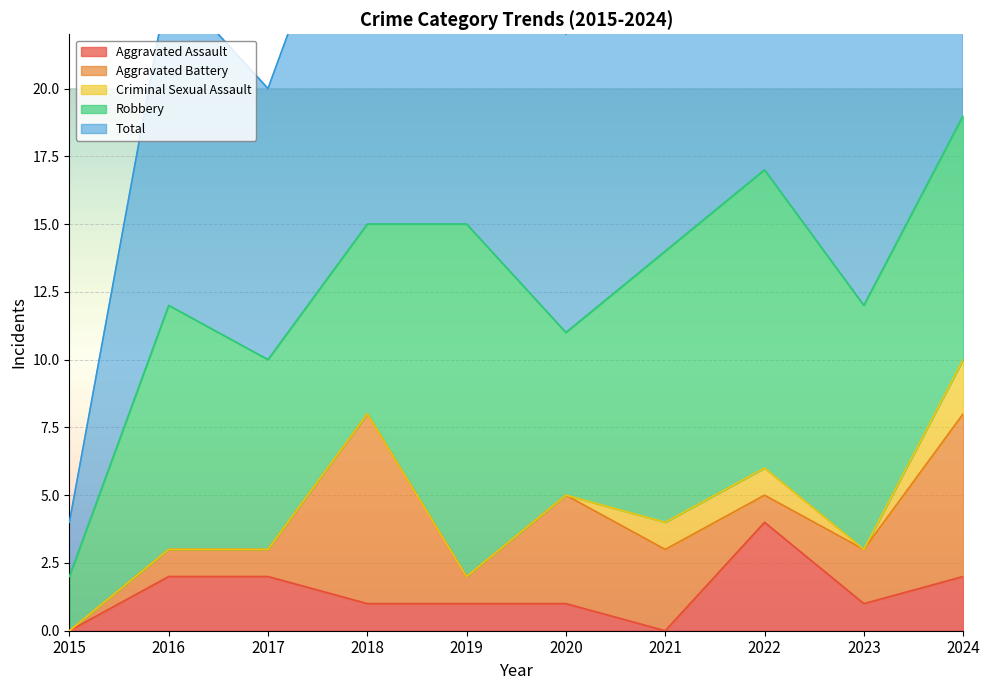

How many interior local peaks does the Total series have?

2